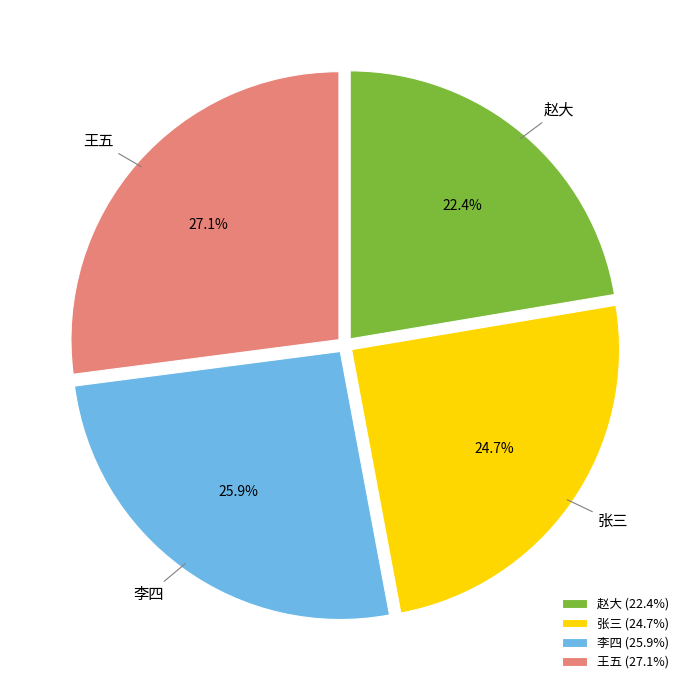

Do 王五 and 张三 together represent more than half of the pie?

Yes